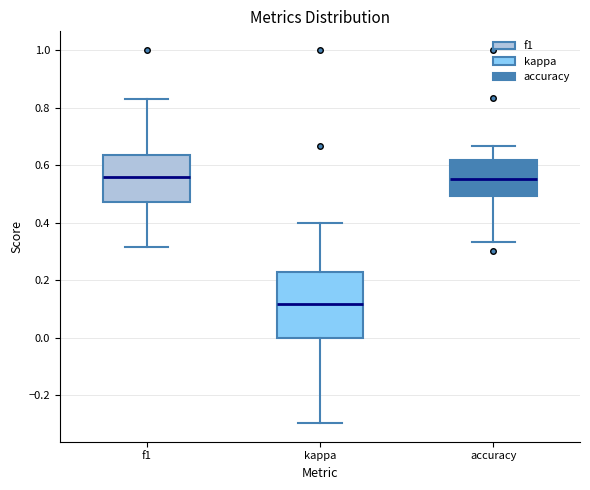

Reading left to right, read every box against the y-axis: the position of its median line, the range the box covers, and the ends of its whiskers. The values are not printed on the chart, so give them approximately, as read against the axis.

f1: median 0.56, box 0.48 to 0.64, whiskers 0.32 to 0.82
kappa: median 0.12, box 0.00 to 0.22, whiskers -0.30 to 0.40
accuracy: median 0.56, box 0.50 to 0.62, whiskers 0.34 to 0.66